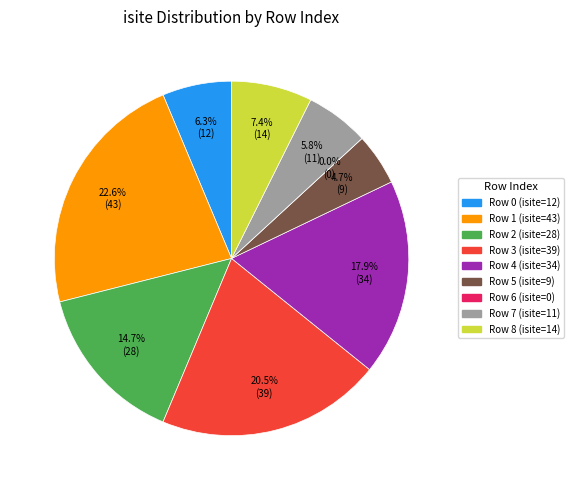

What is the total percentage of 0 and 1?

28.9%